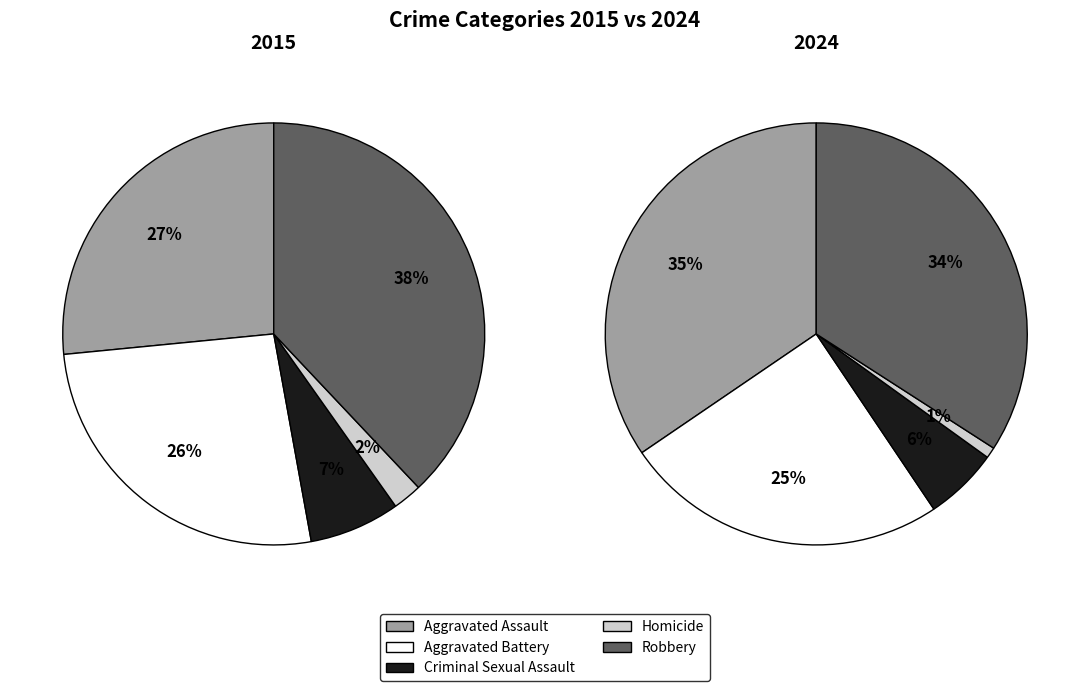

What is the largest slice in the pie chart?

Aggravated Assault